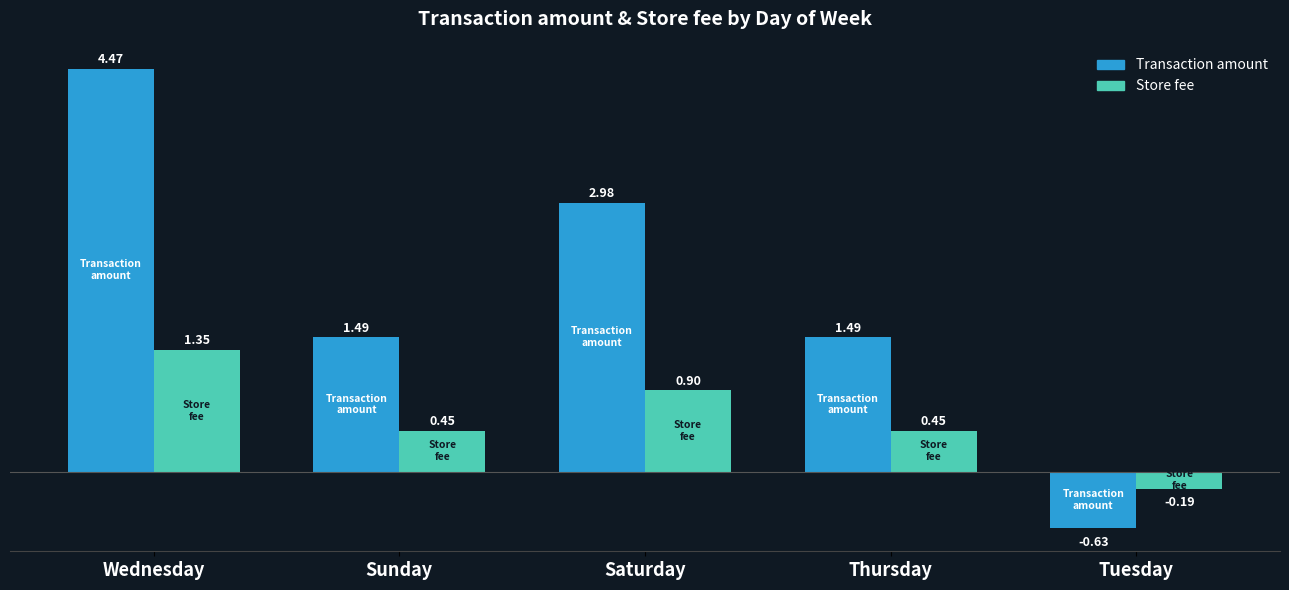

What is the label of the 3rd bar from the left?

Saturday